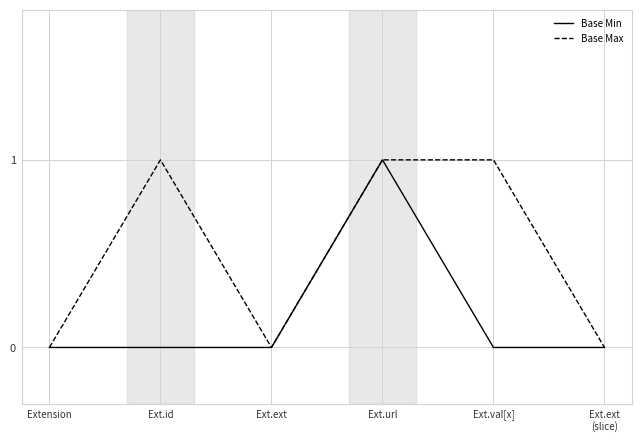

The Base Min series shows 0 at Ext.val[x]. True or false?

True